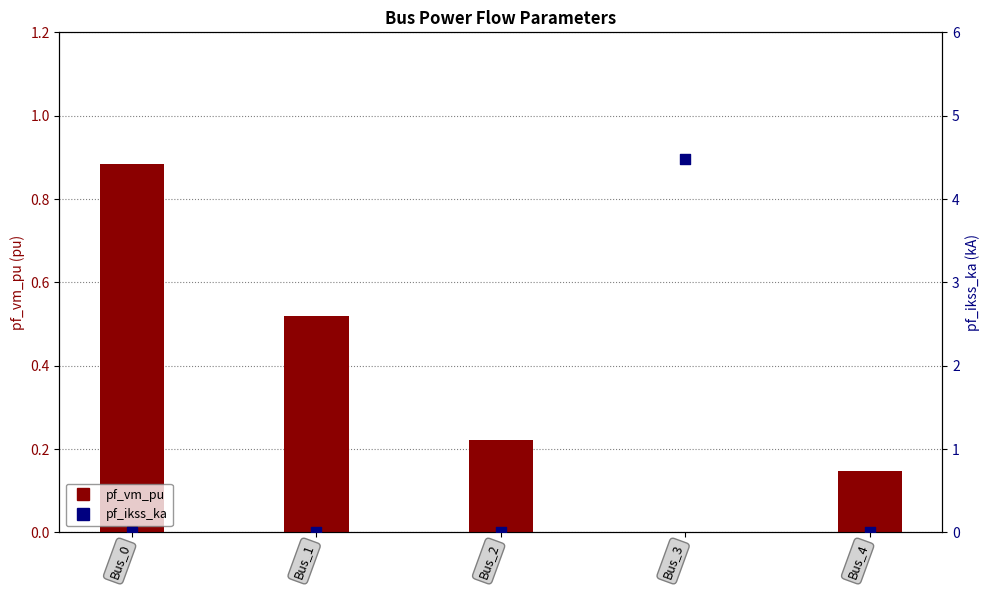

At how many categories does at least one series exceed 2?

1